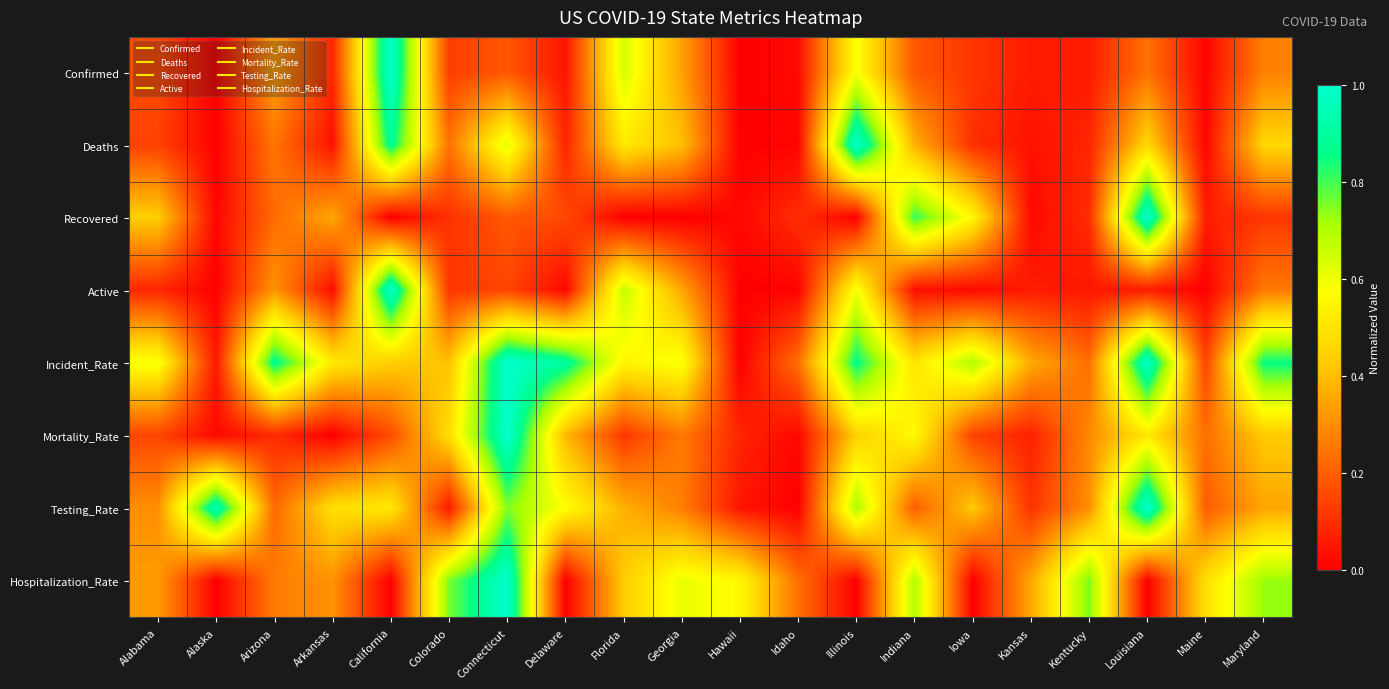

Count the number of categories in the chart.

20